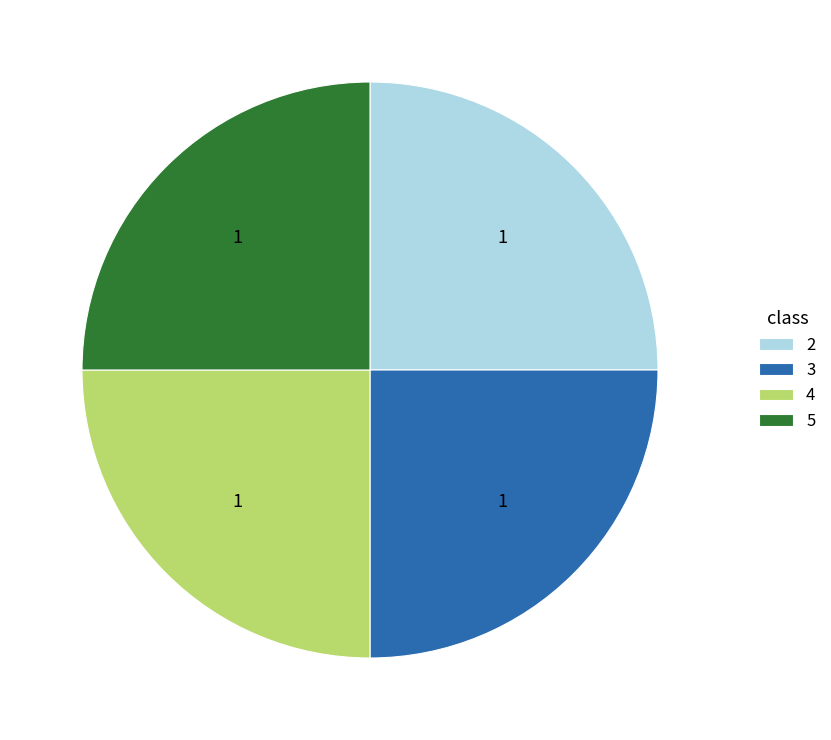

Does 4 account for over 50% of the chart?

No